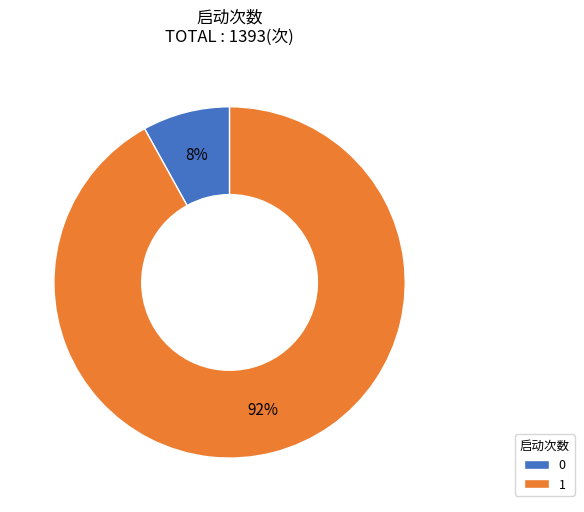

How many slices are in this pie chart?

2